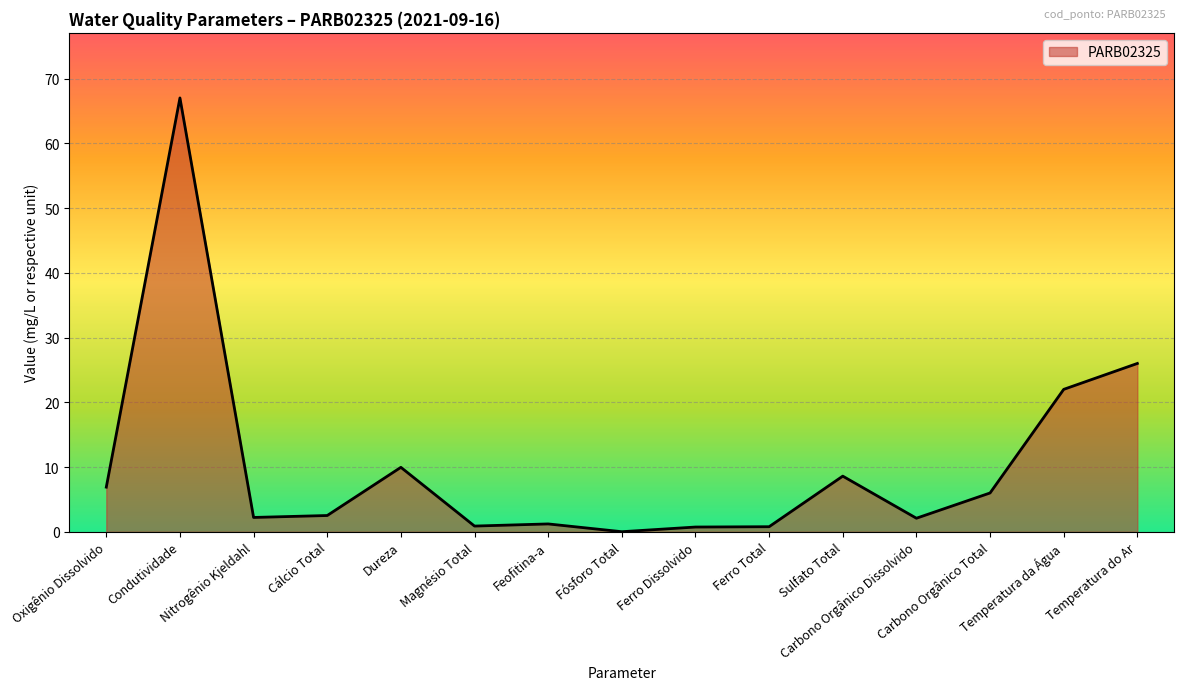

What is the difference between the maximum and minimum values?

67.0